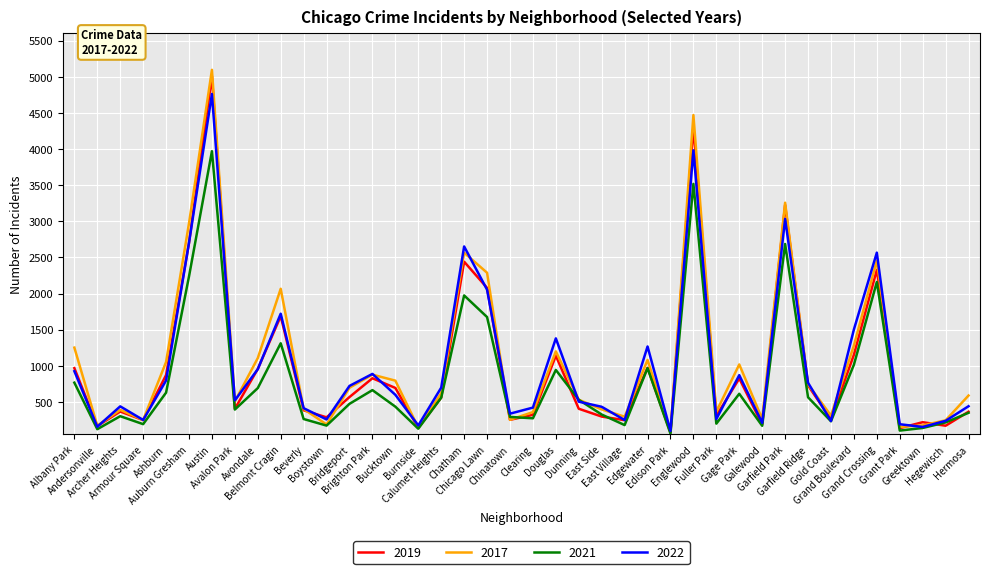

Where does the 2017 series first go above 620?

Albany Park